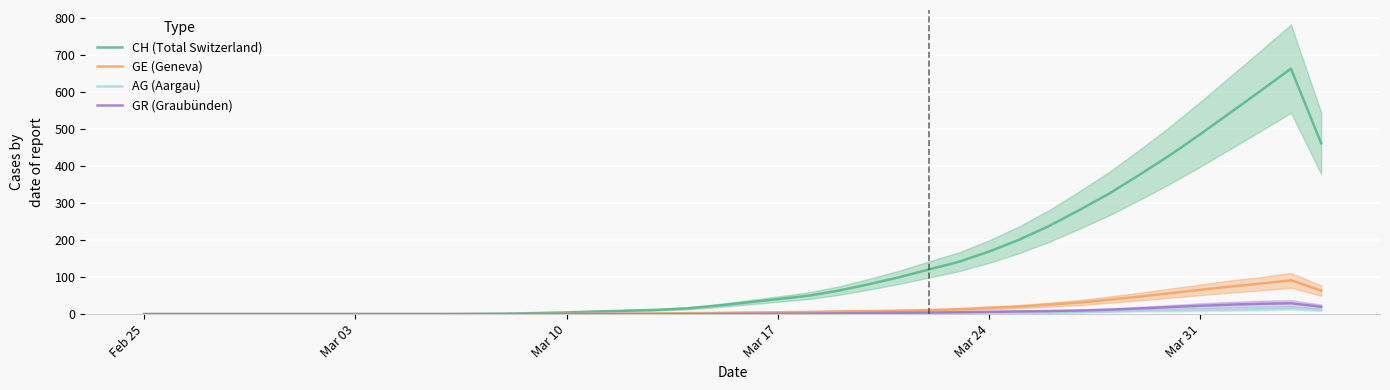

What is the approximate value of AG (Aargau) at Mar 24?

2.0